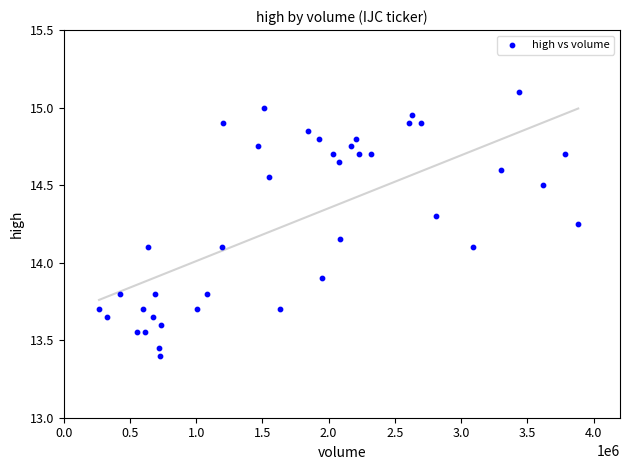

What is the range of X values (max minus min)?

3617400.0